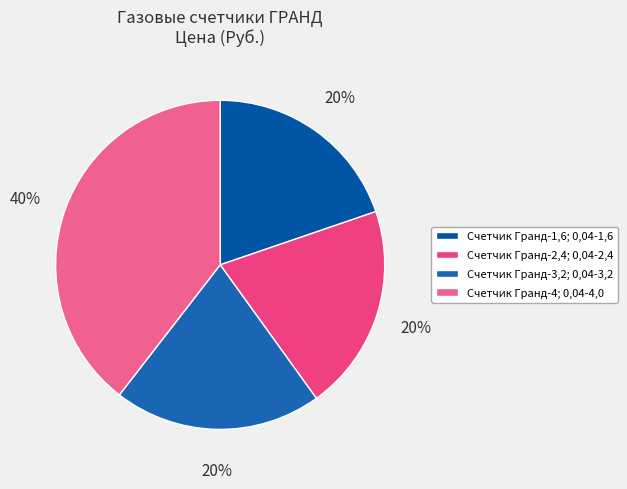

To the nearest percent, what percentage of the pie is Счетчик Гранд-3,2; 0,04-3,2?

20%